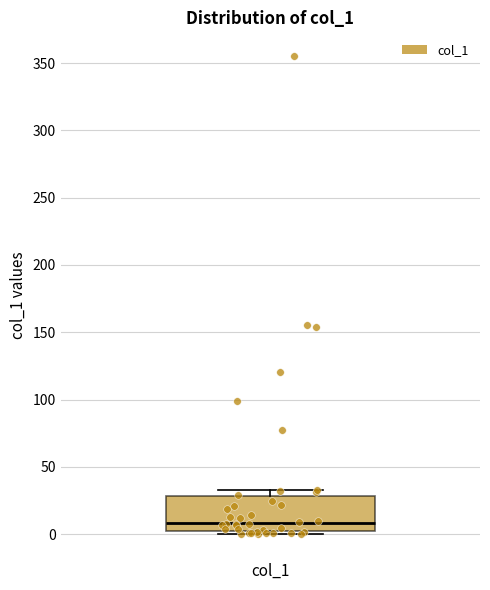

Read this box plot against the y-axis: the position of the median line, the range covered by the box, and the ends of both whiskers. The values are not printed on the chart, so give them approximately, as read against the axis.

median 10, box 0 to 30, whiskers 0 (just below the box's lower edge) to 35